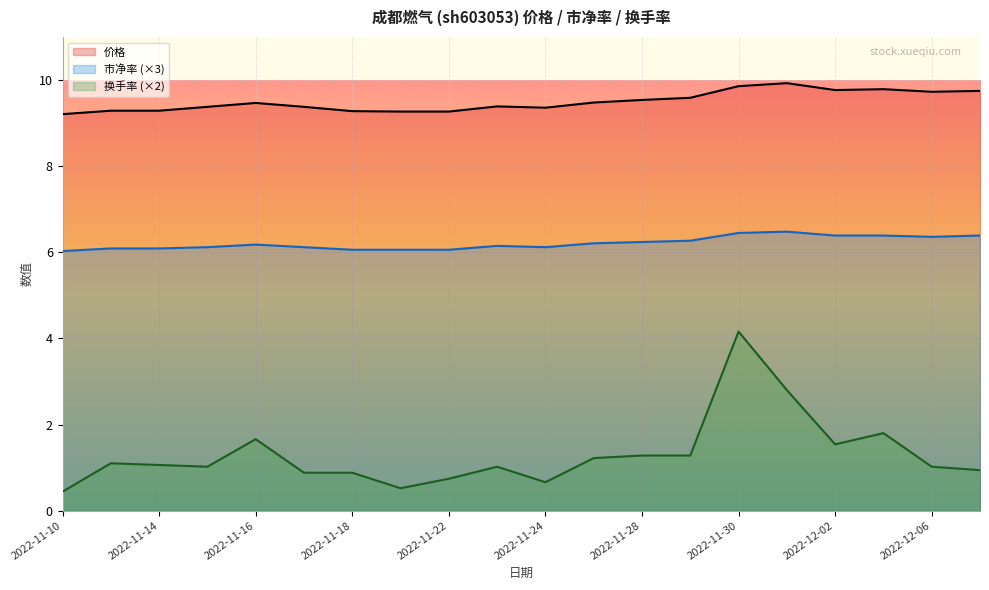

How many data points in 换手率 are above 1?

13